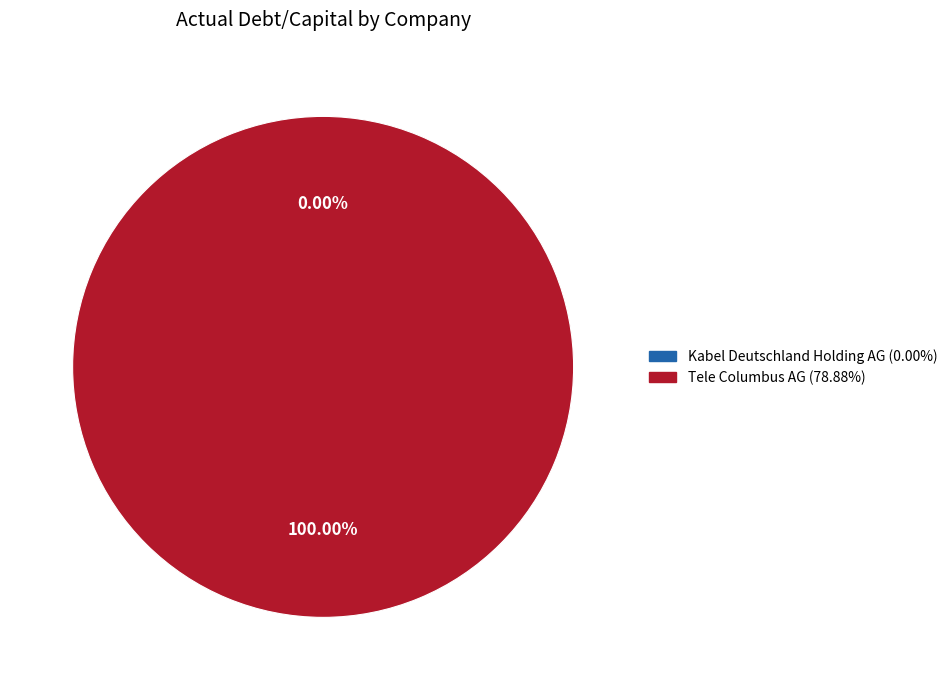

Which has a higher value, Kabel Deutschland Holding AG (HMSE:KD8) or Tele Columbus AG (XTRA:TC1)?

Tele Columbus AG (XTRA:TC1)